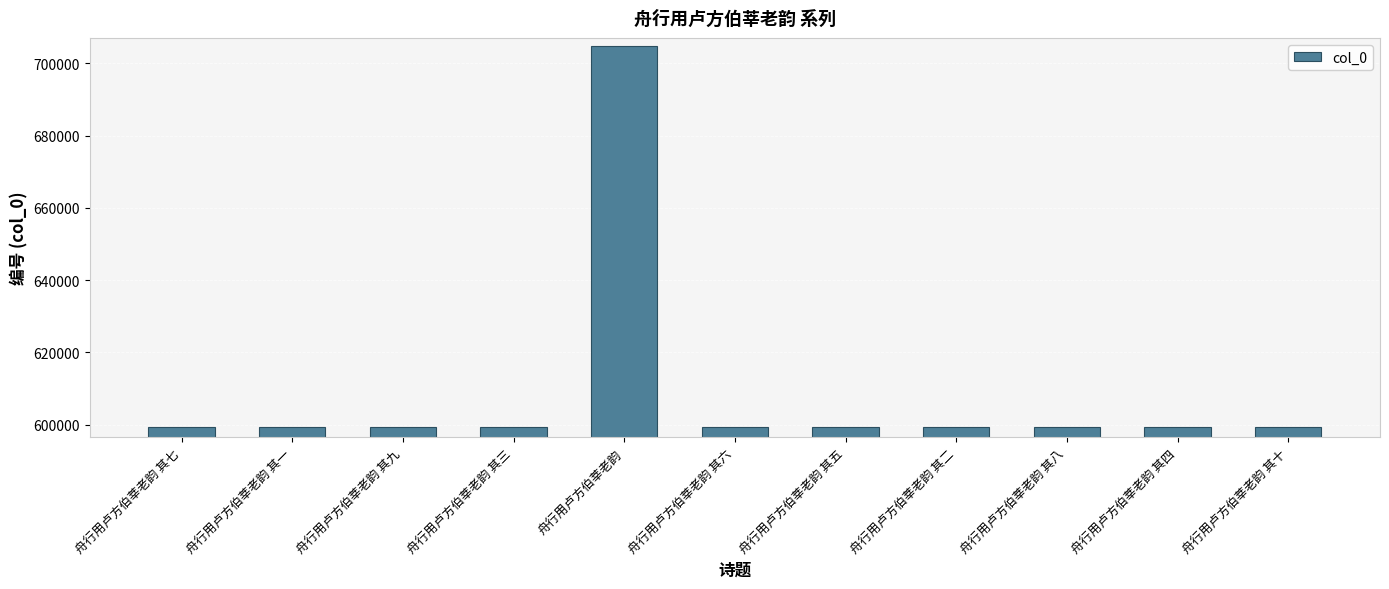

What is the maximum value shown in the chart?

704968